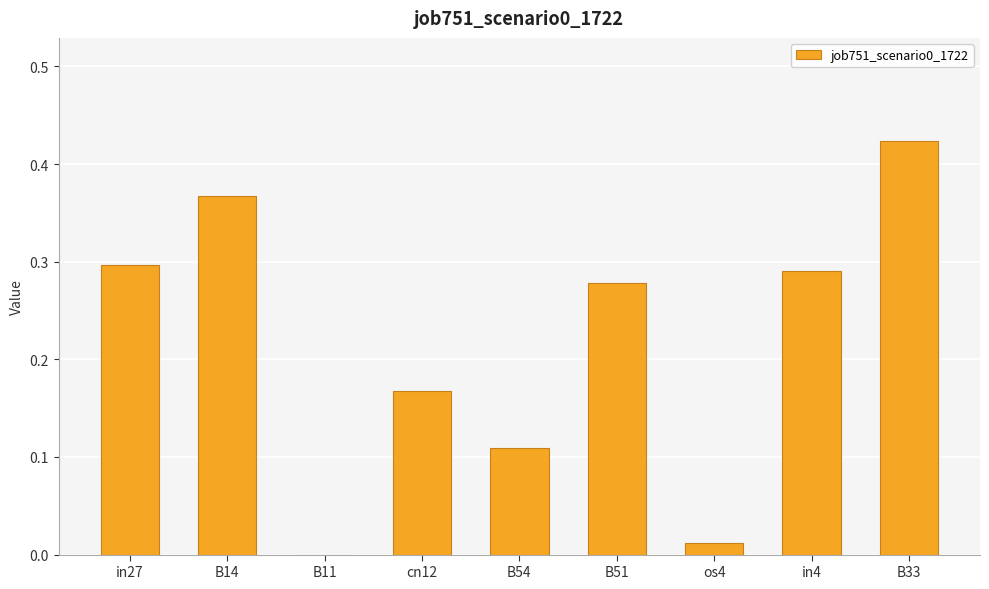

What is the sum of all values?

1.9